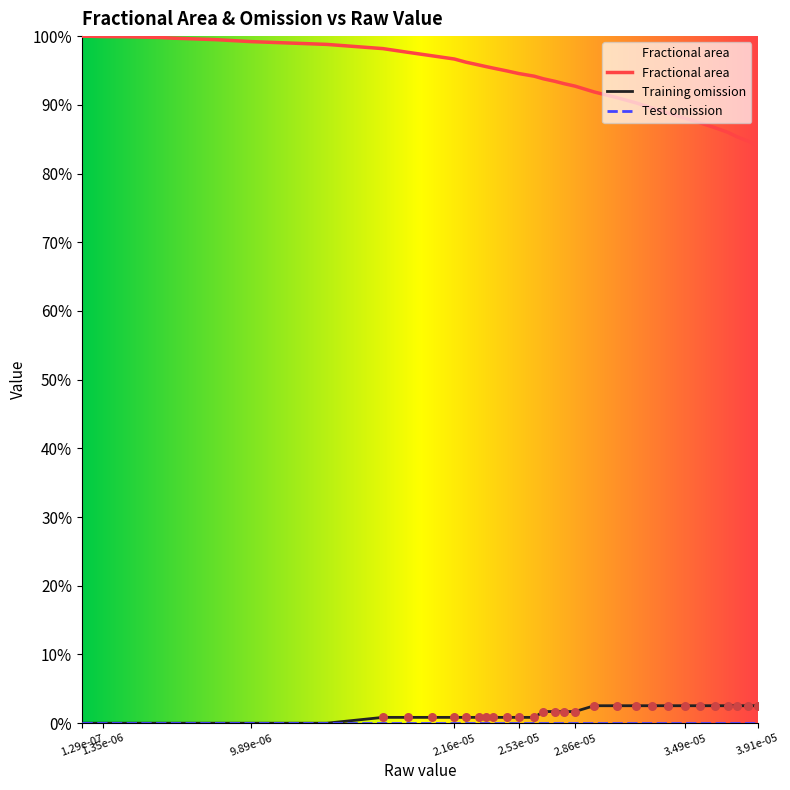

At how many categories does at least one series exceed 0?

40